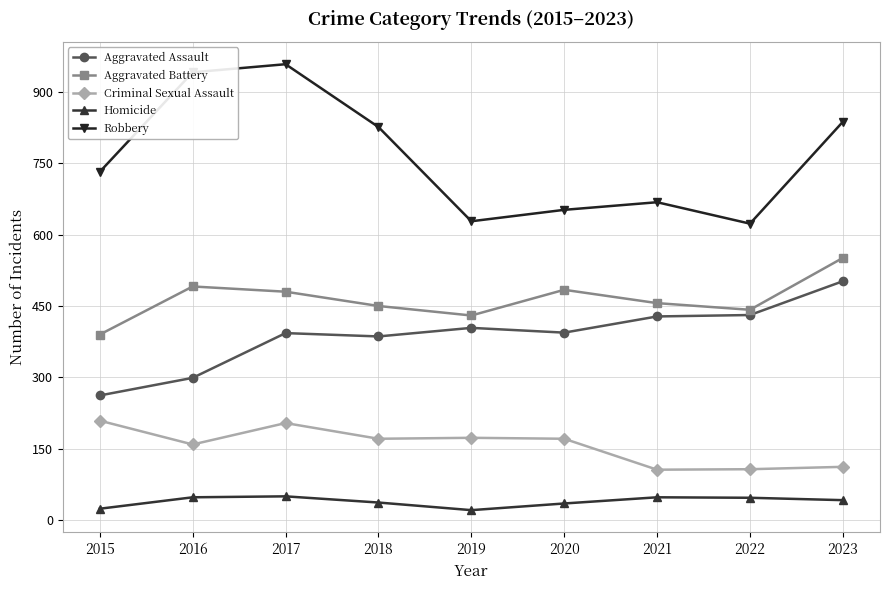

List the series in order of their peak value, lowest first.

Homicide, Criminal Sexual Assault, Aggravated Assault, Aggravated Battery, Robbery